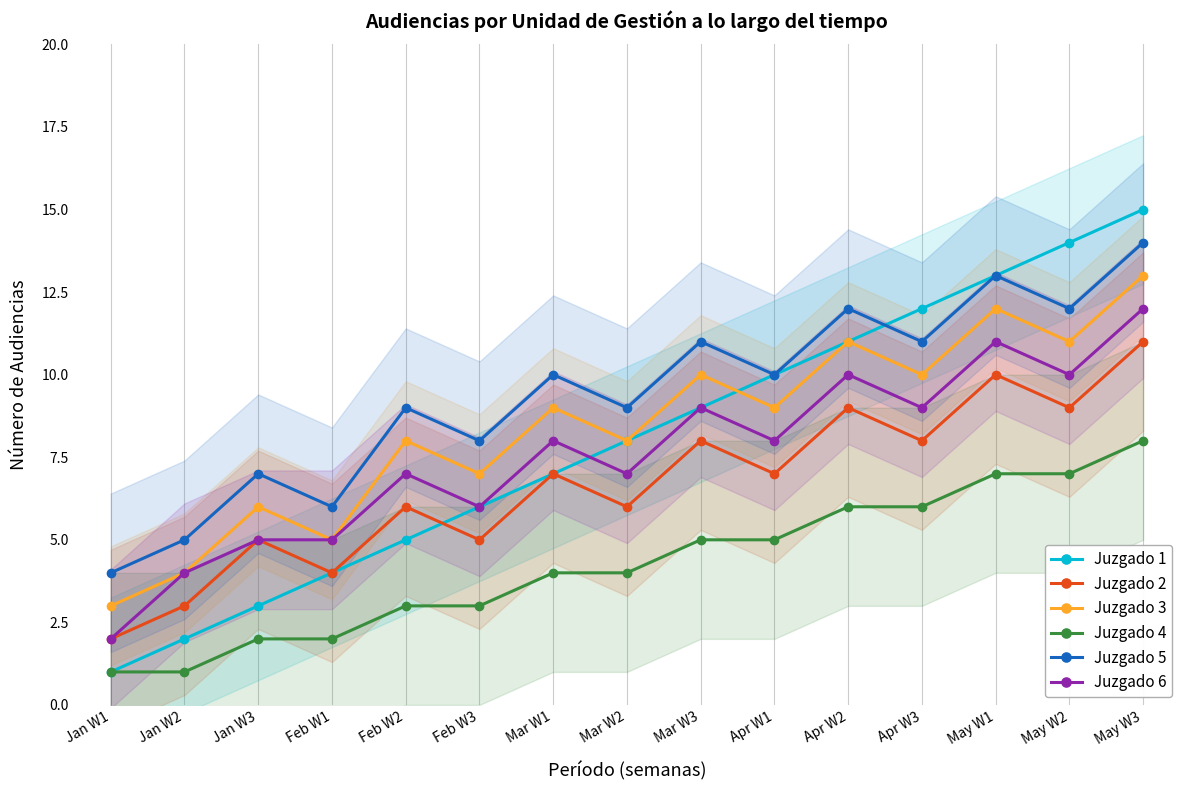

What is the sum of all Juzgado 4 values?

64